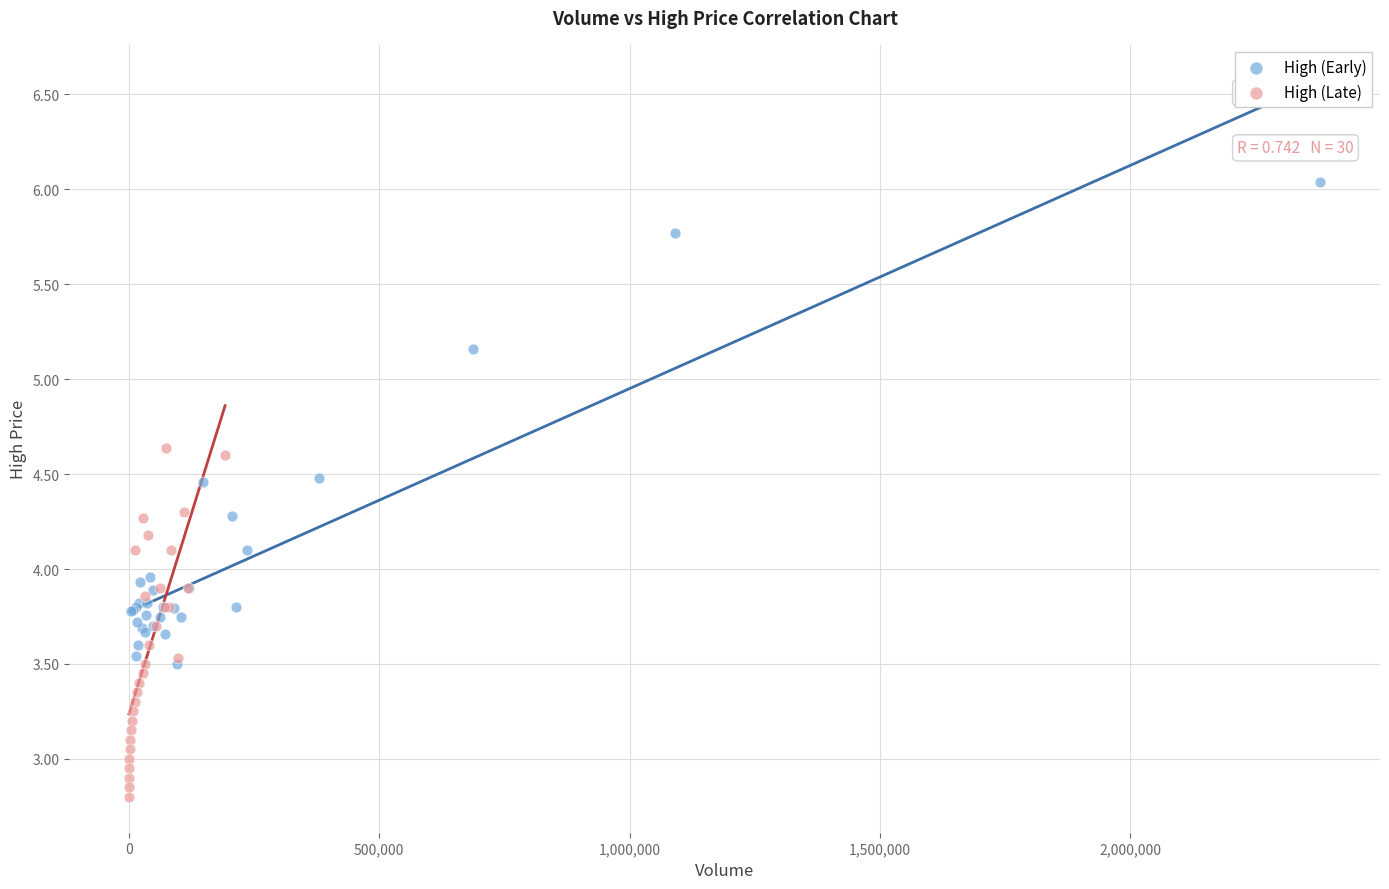

Which series has the largest Y range (max minus min)?

High (Early)